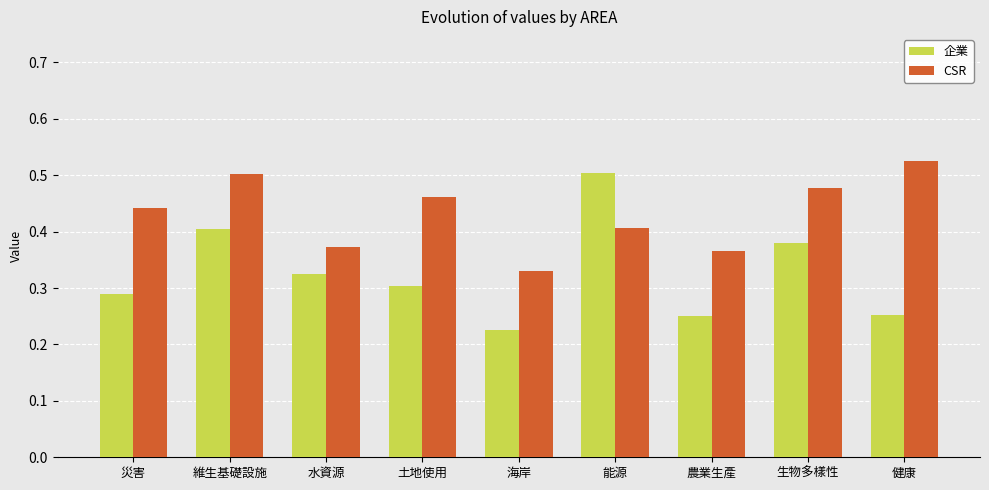

List the series in order of their peak value, lowest first.

企業, CSR